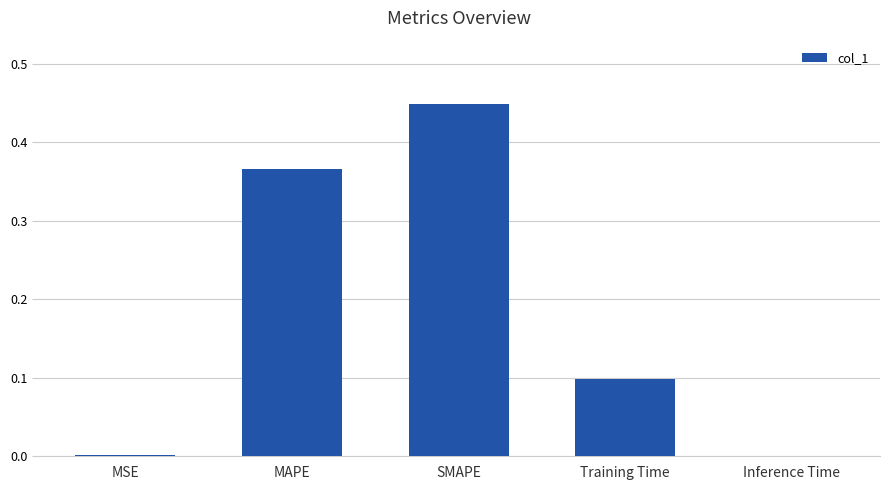

Which category has the highest value across all series?

SMAPE